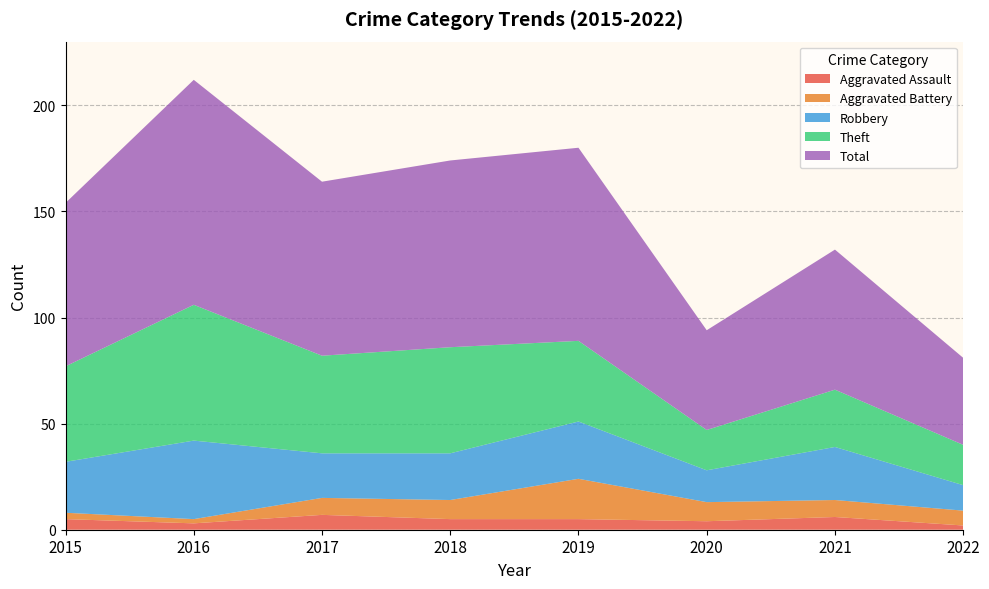

Reading left to right, extract all data points from this chart.

Aggravated Assault: 5	3	7	5	5	4	6	2
Aggravated Battery: 3	2	8	9	19	9	8	7
Robbery: 24	37	21	22	27	15	25	12
Theft: 45	64	46	50	38	19	27	19
Total: 77	106	82	88	91	47	66	41